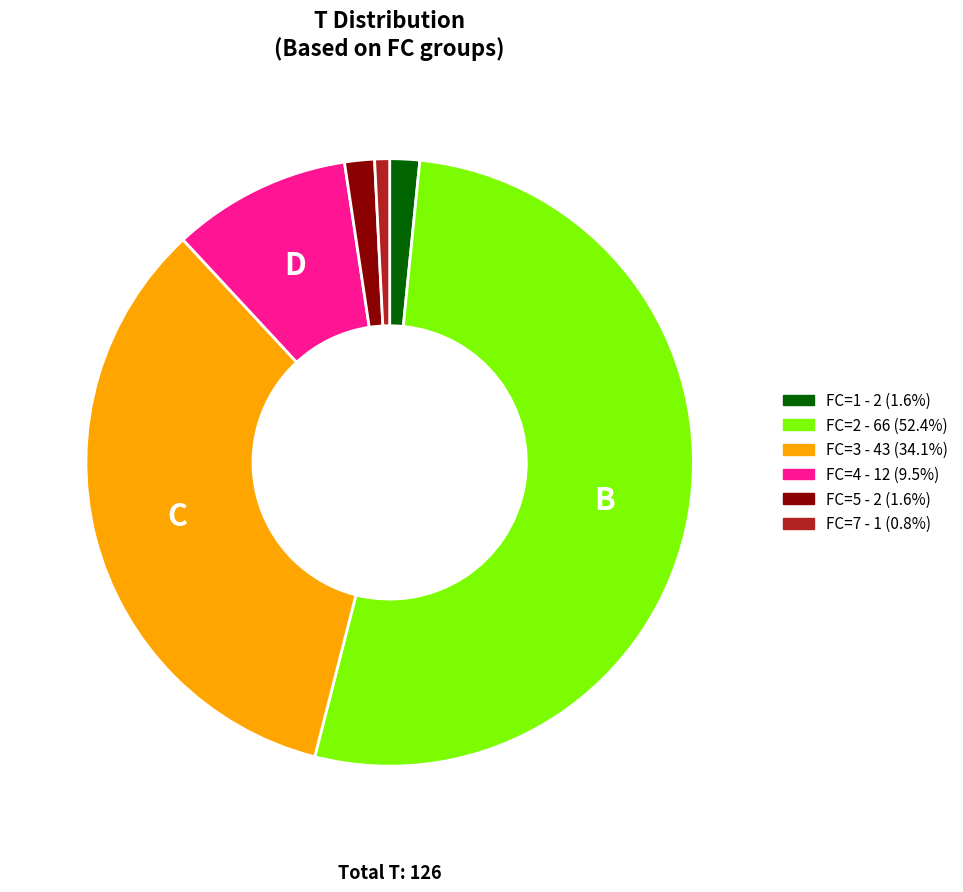

Which category has the biggest portion of the pie?

FC=2